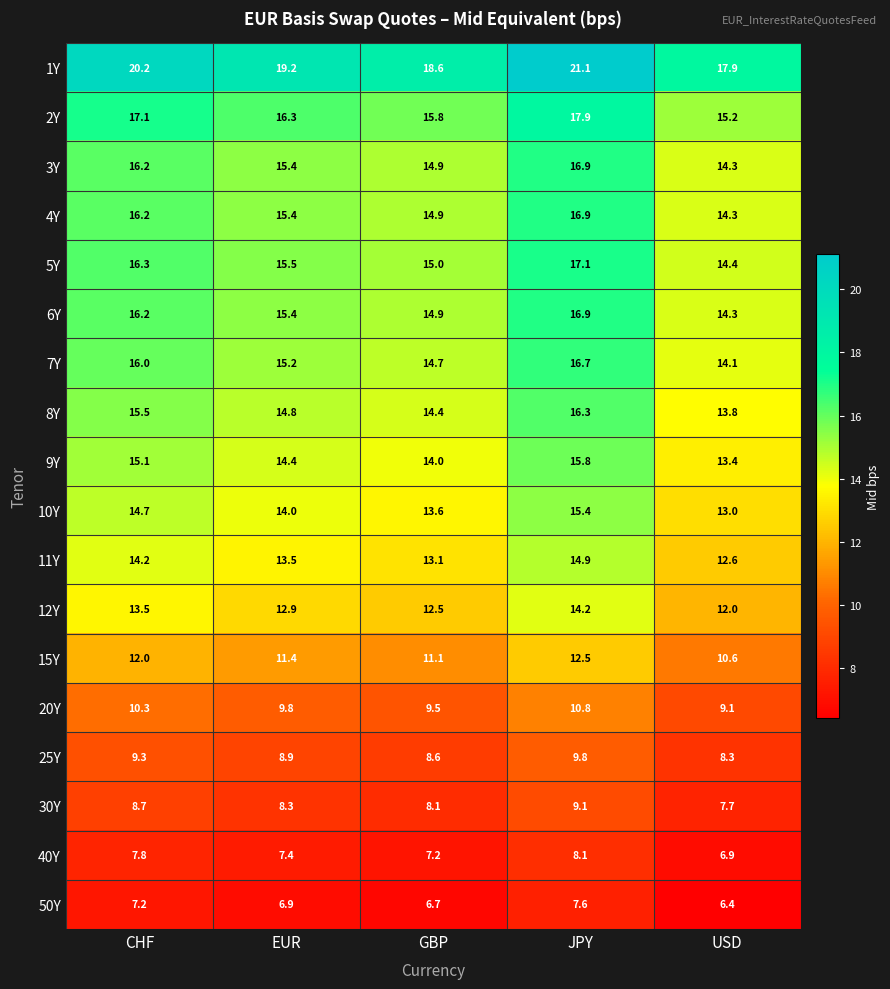

List the labels in order of 20Y value, largest first.

JPY, CHF, EUR, GBP, USD